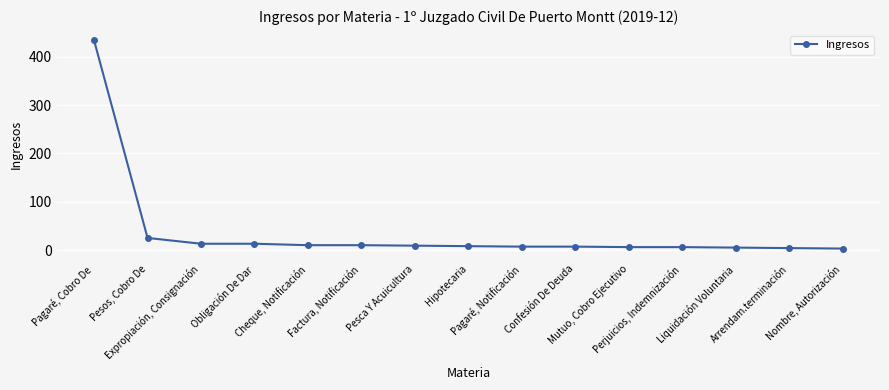

What position from the right is Liquidación Voluntaria?

3